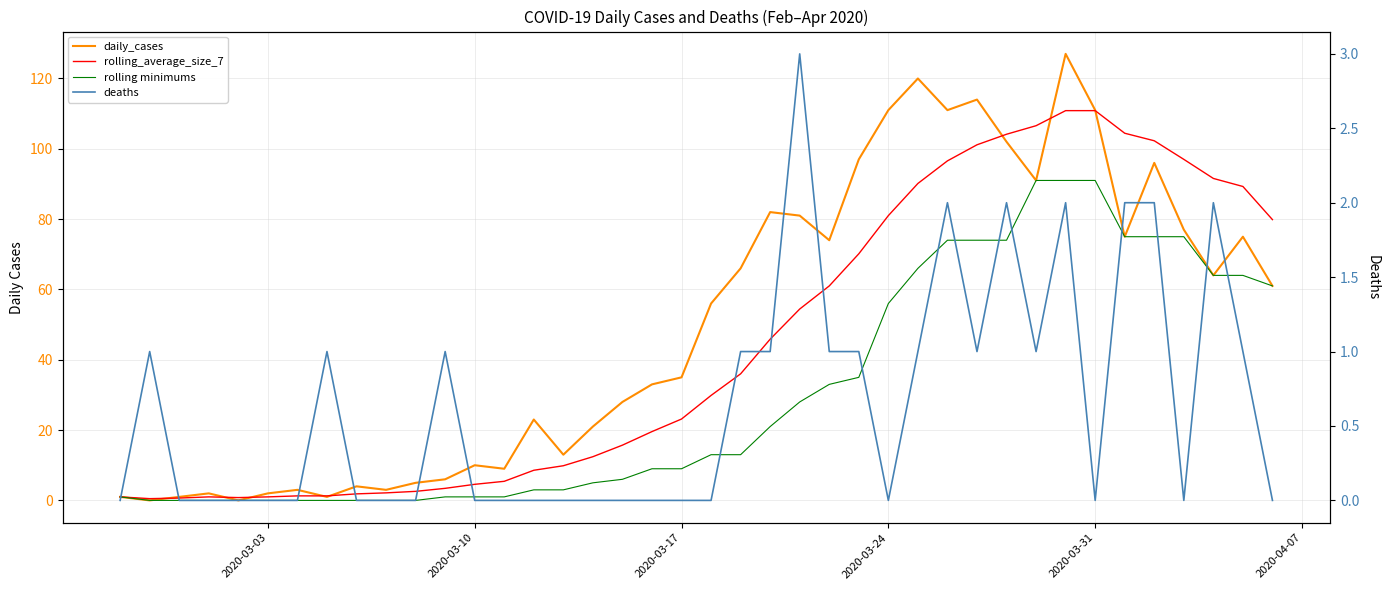

Rank the series by their maximum value, from highest to lowest.

daily_cases, rolling_average_size_7, rolling minimums, deaths